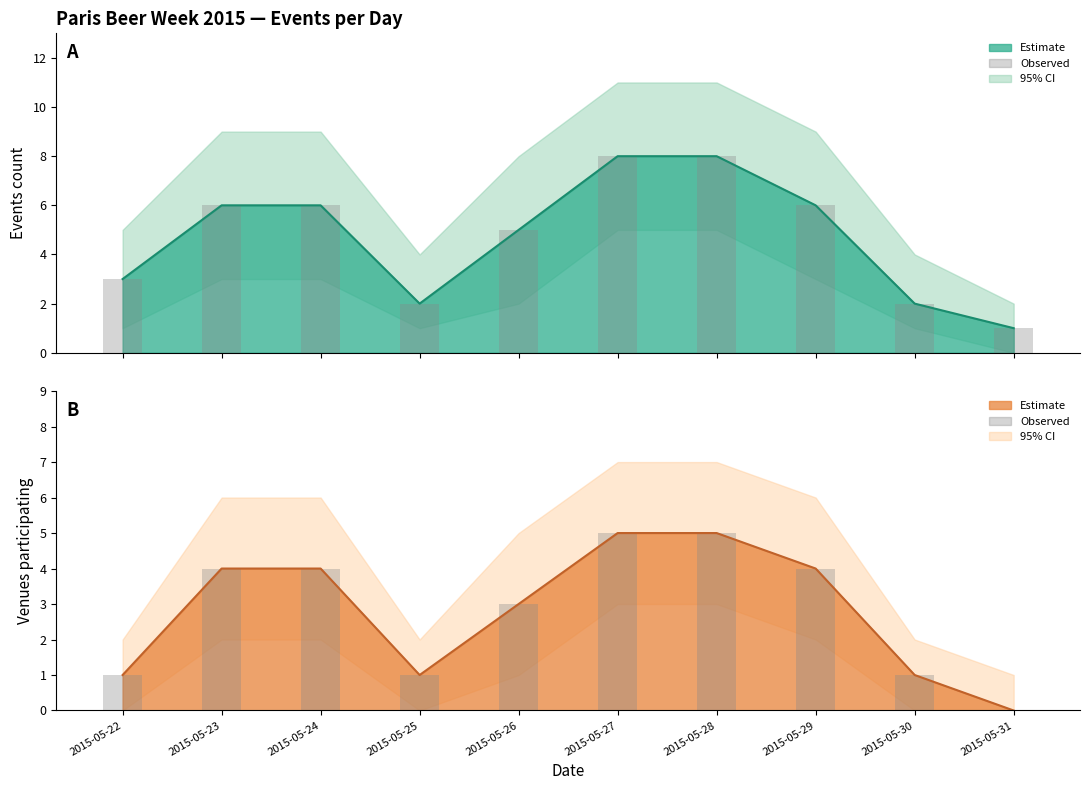

Are the bars grouped side by side (vs. stacked)?

Yes